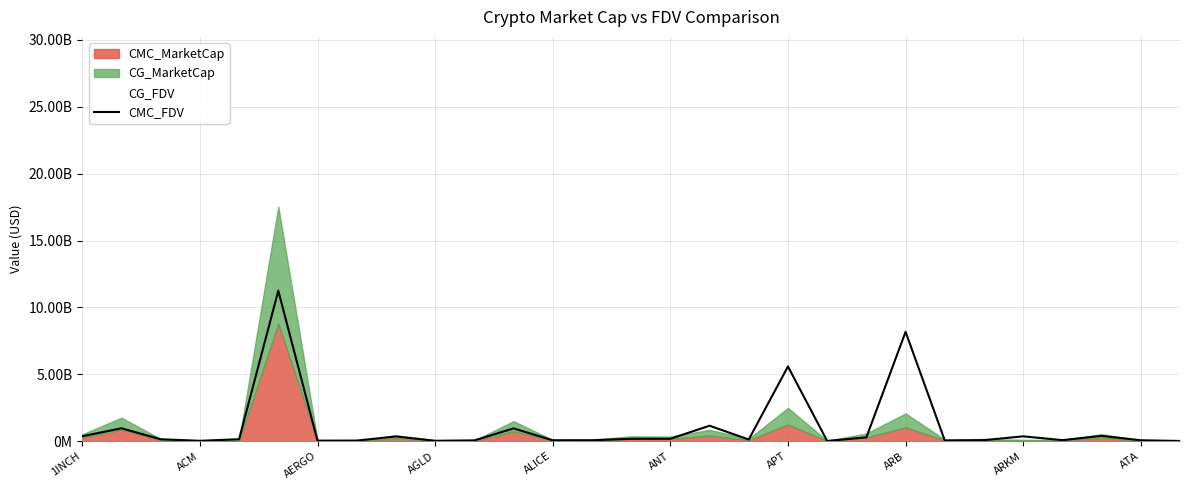

Does the chart display data point markers on the line(s)?

No